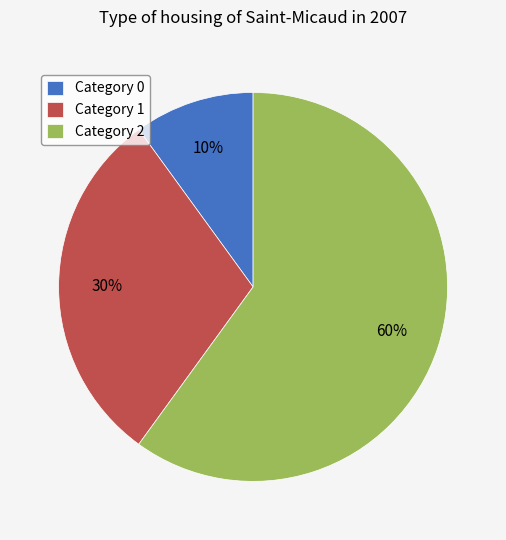

Count the number of slices in the pie.

3